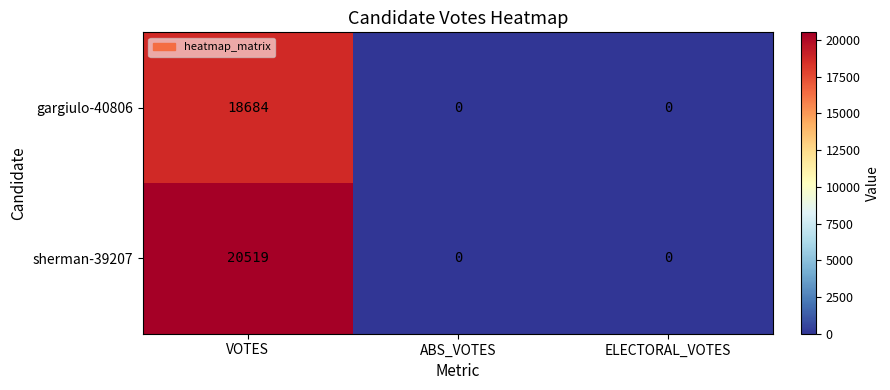

At which category is the sum across all series the highest?

VOTES